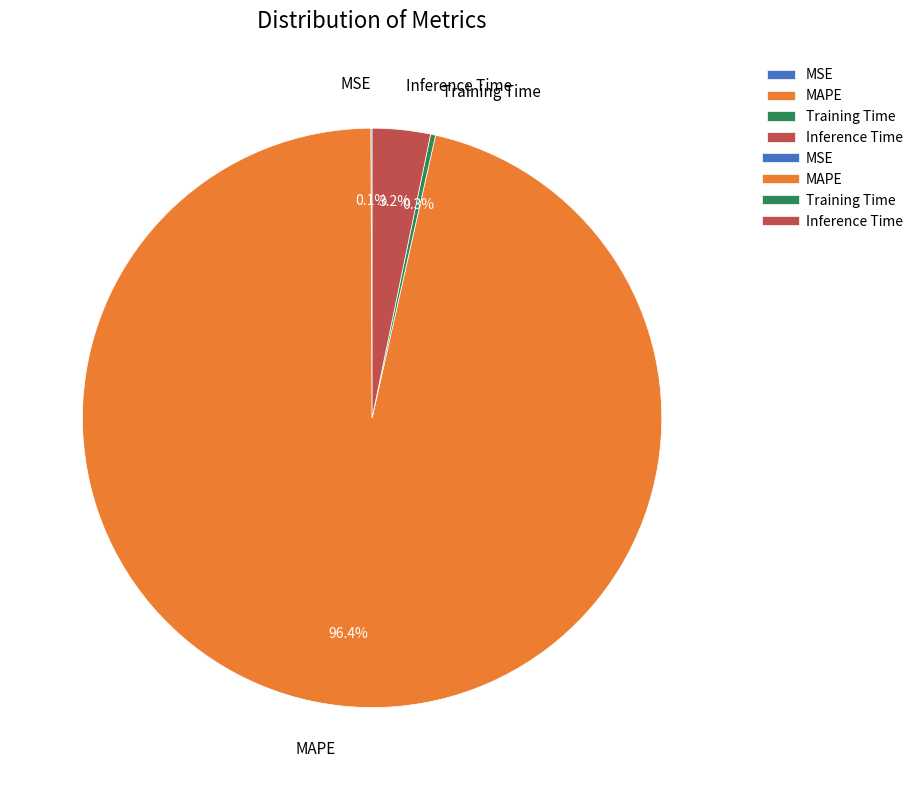

To the nearest percent, what percentage of the pie is MAPE?

96%